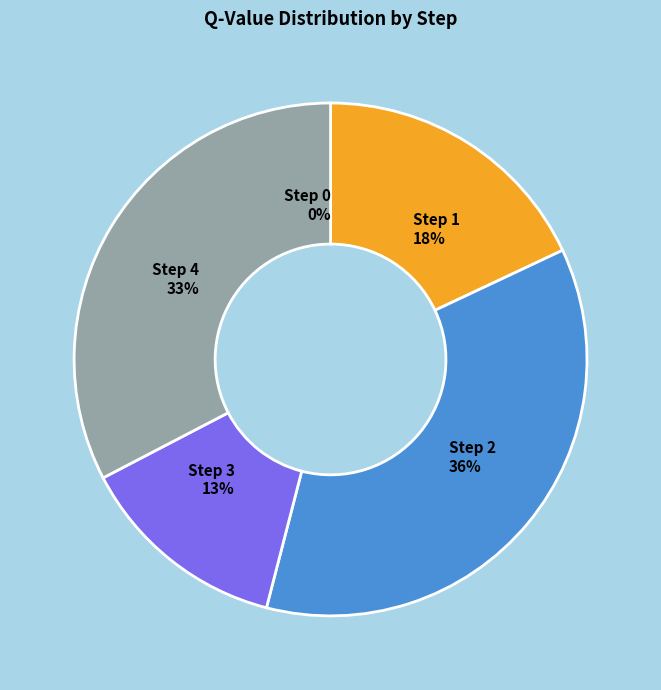

What is the largest slice in the pie chart?

Step 2